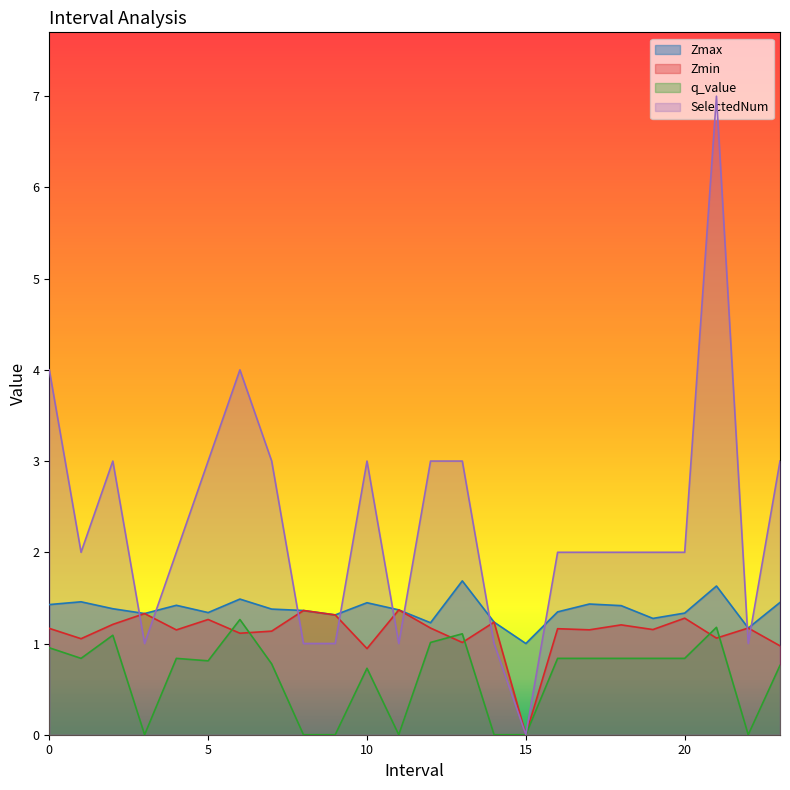

How many lines are shown in the chart?

4